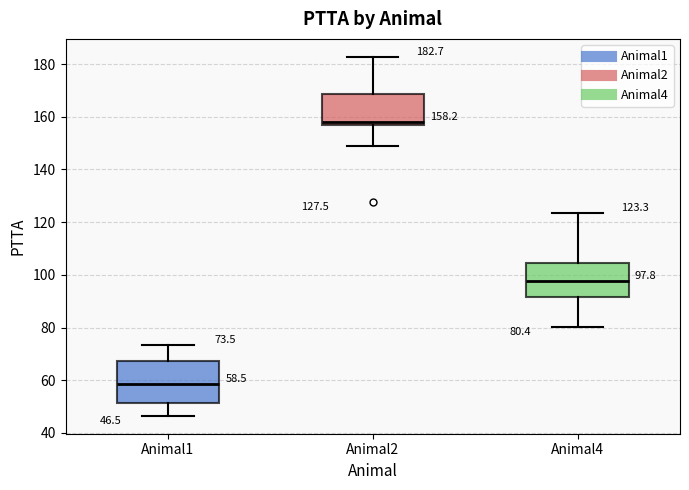

Which box has the highest median line?

Animal2